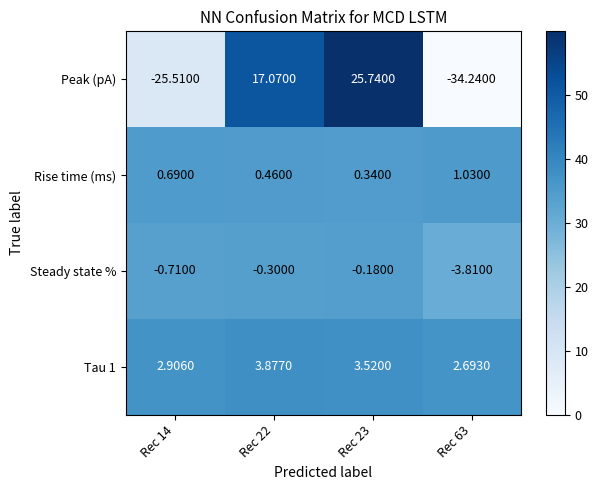

Between Rec 23 and Rec 63, which series saw the biggest shift?

Peak (pA)